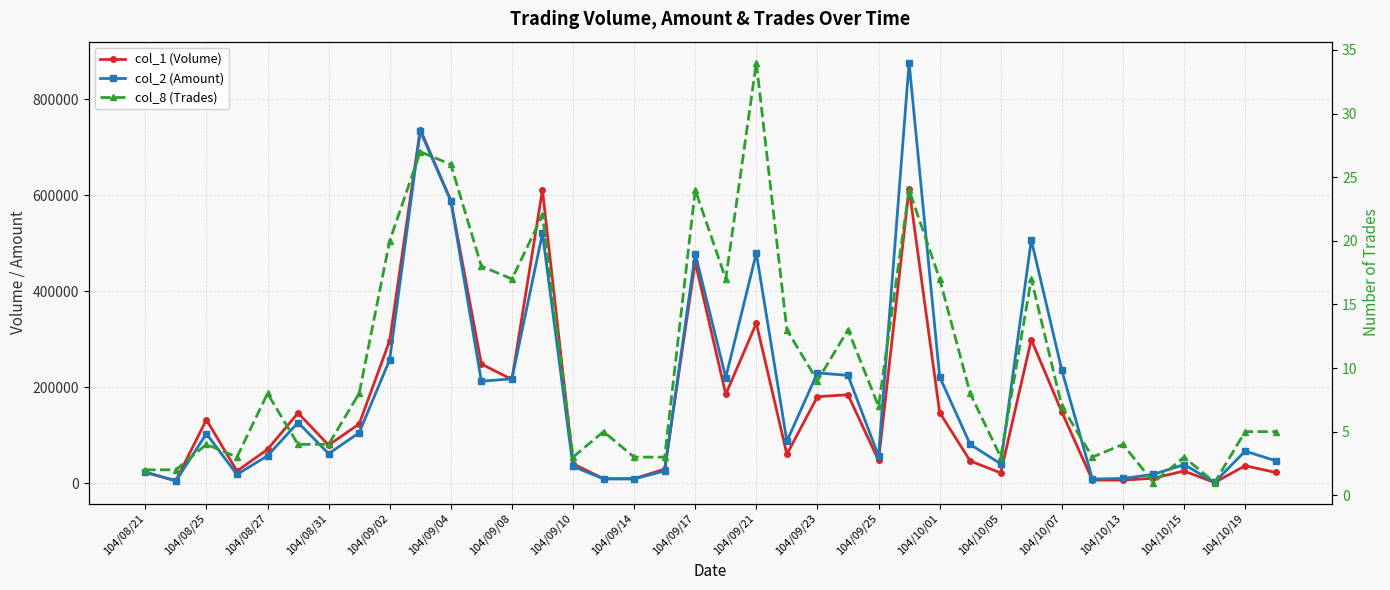

How many lines are shown in the chart?

3